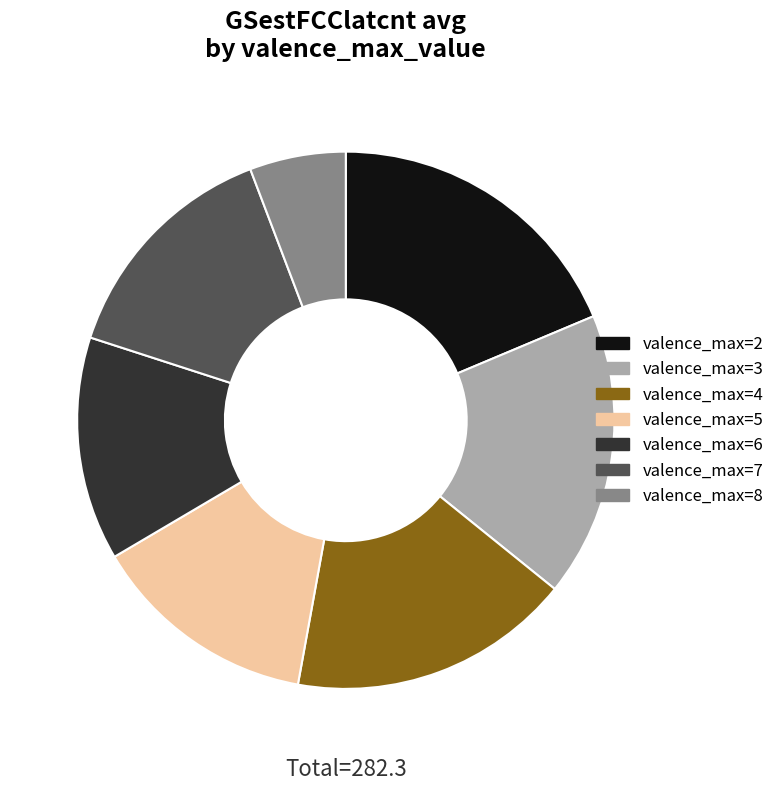

Is there a majority slice in this chart?

No